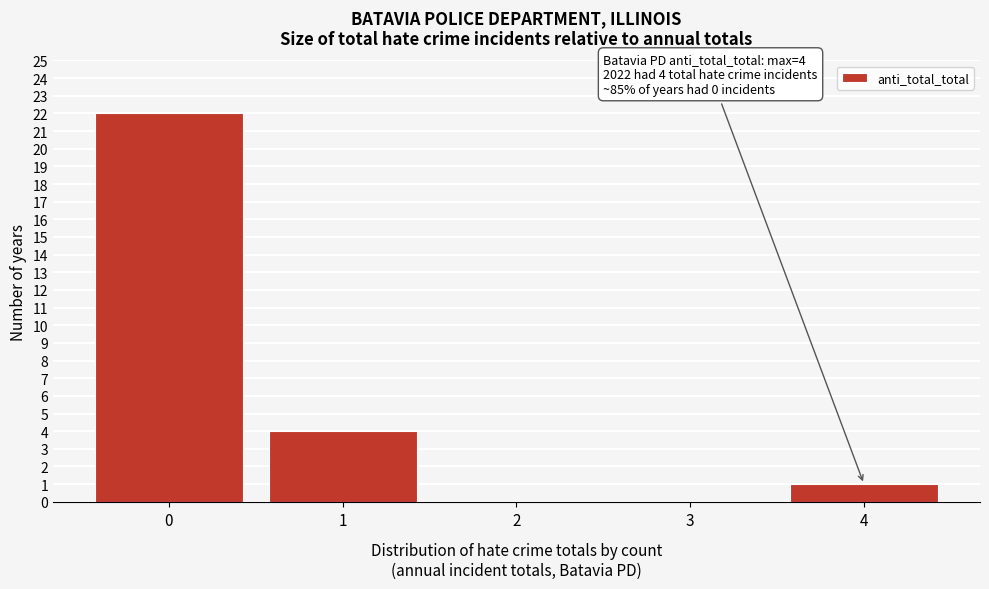

Reading left to right, what are all the values shown in this chart?

0=22	1=4	2=0	3=0	4=1